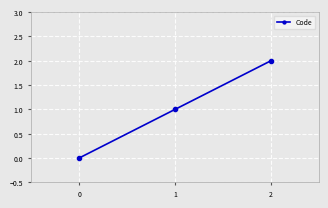

Is it true that the value at 1 is 1?

True